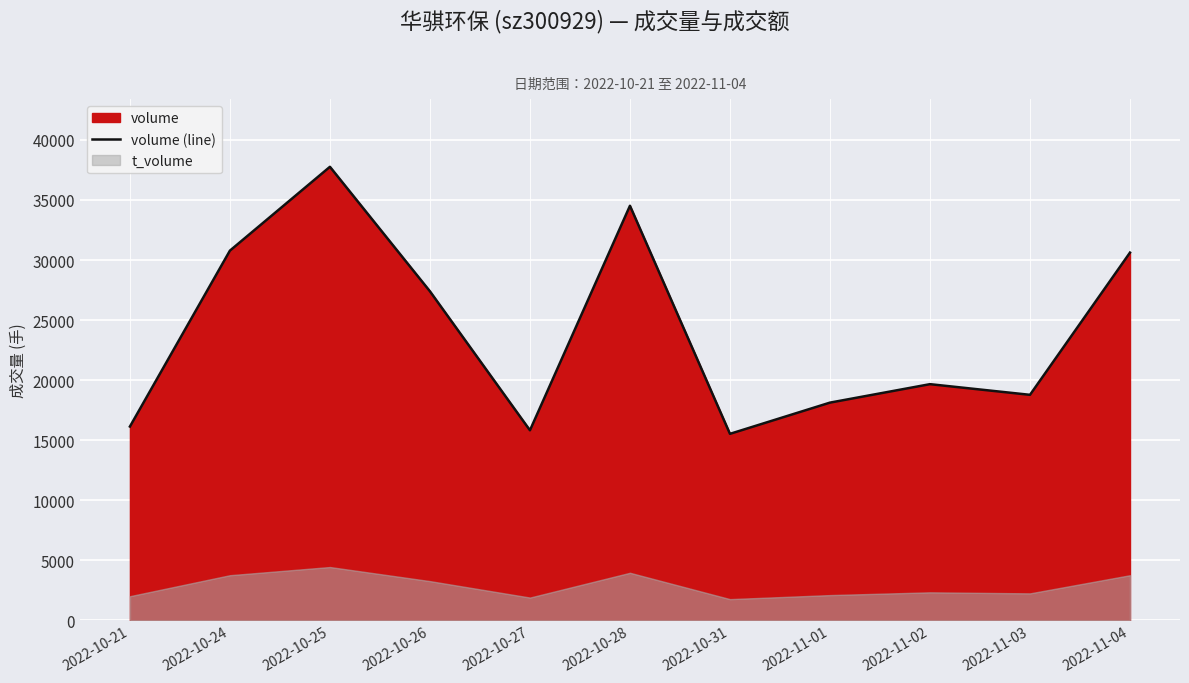

True or false: the data shows 29822 at 2022-11-02.

False